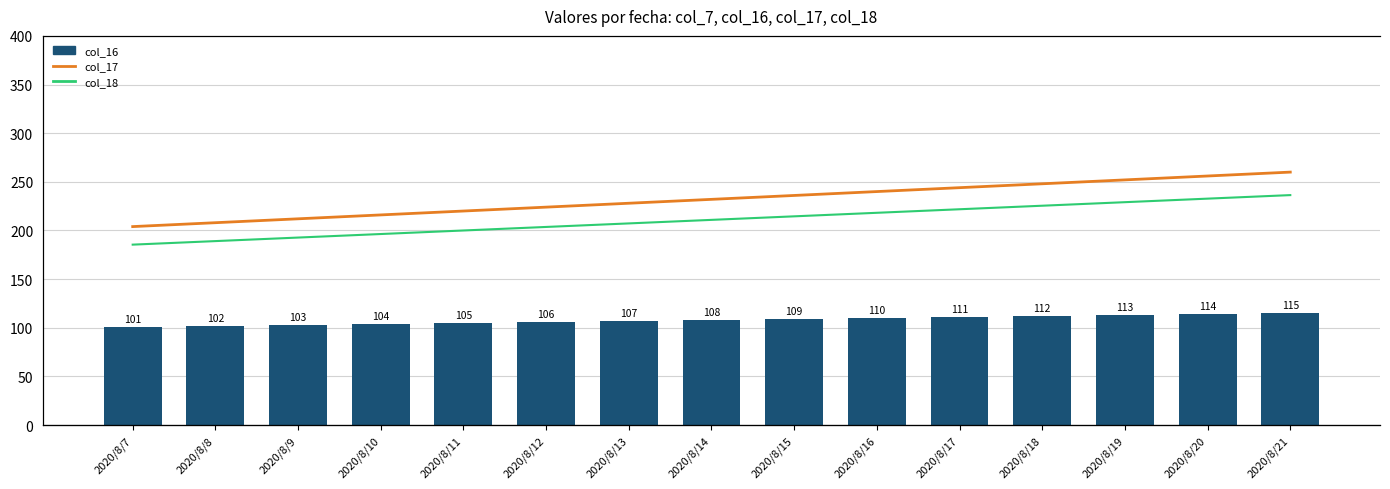

The value of col_16 at 2020/8/19 is 113. True or false?

True